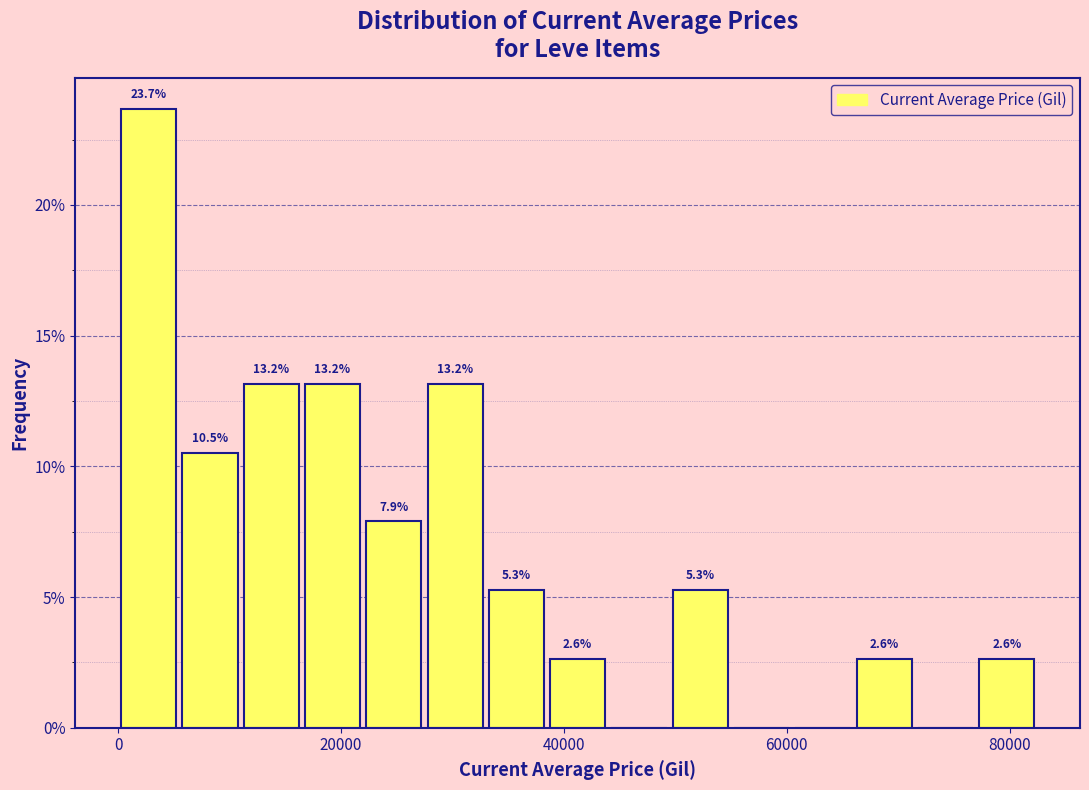

Read against the x-axis, roughly where is the centre of the tallest bar?

2000